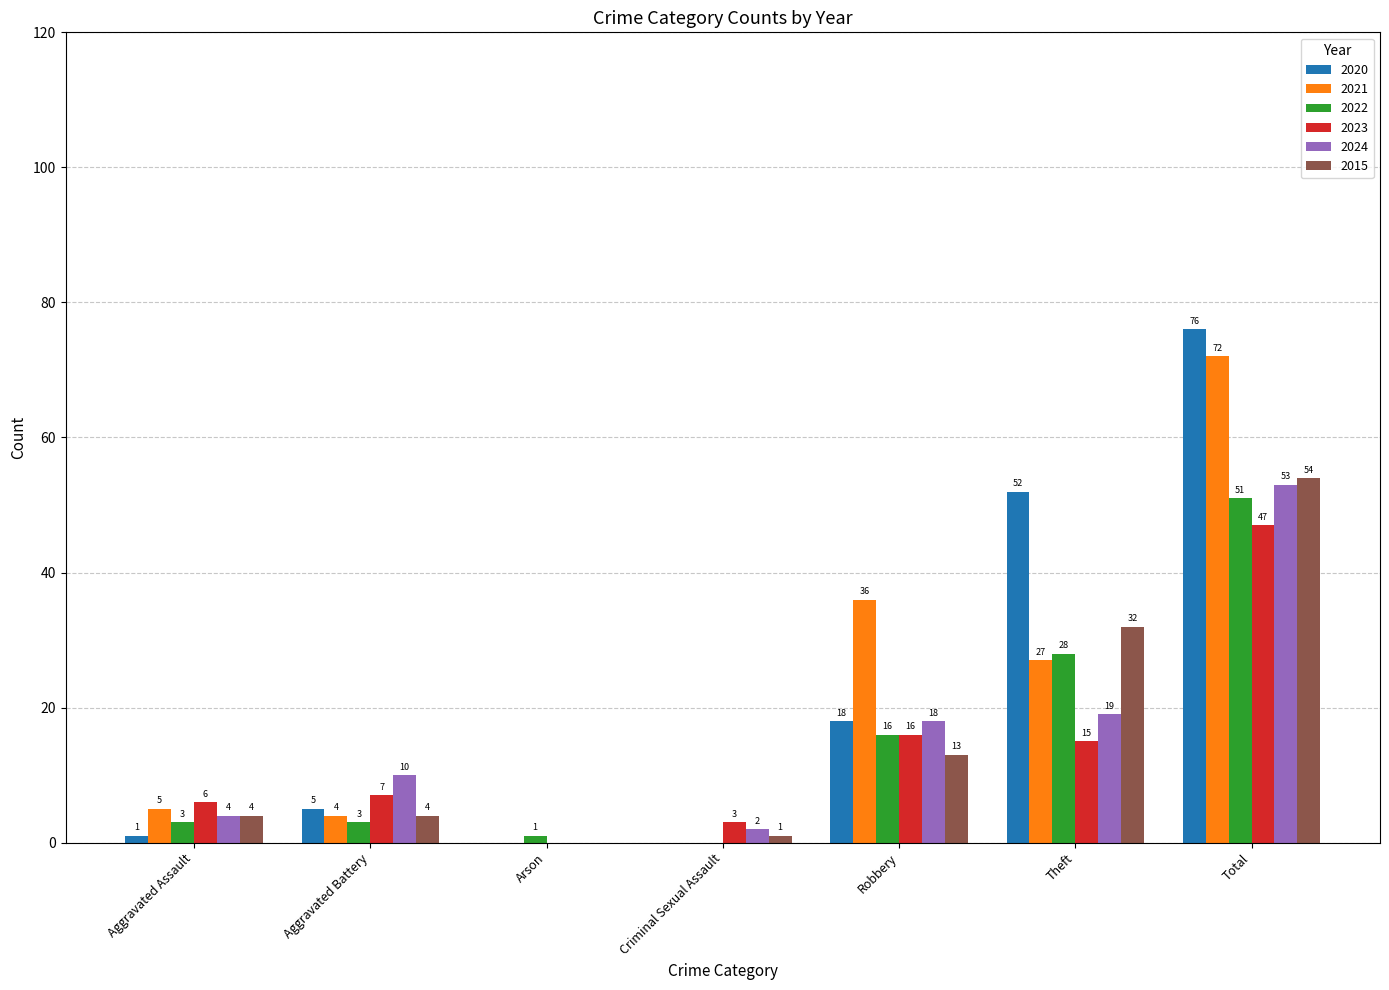

How many categories are shown in the chart?

7